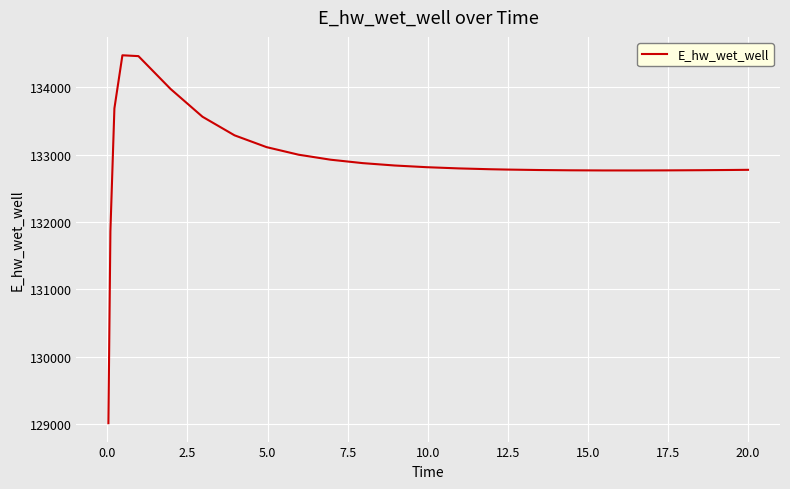

What is the difference between the maximum and minimum values?

5463.4